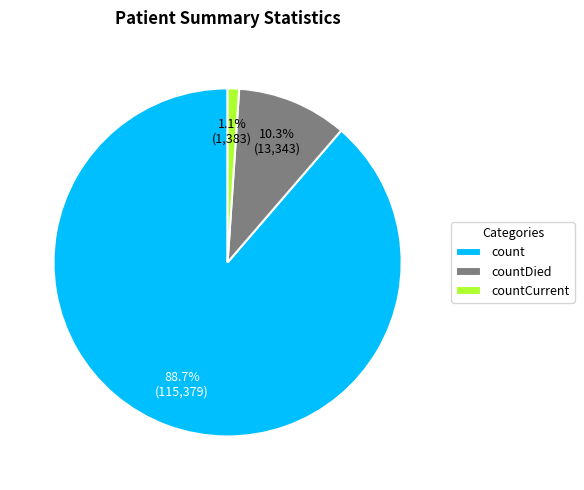

What is the largest slice in the pie chart?

count